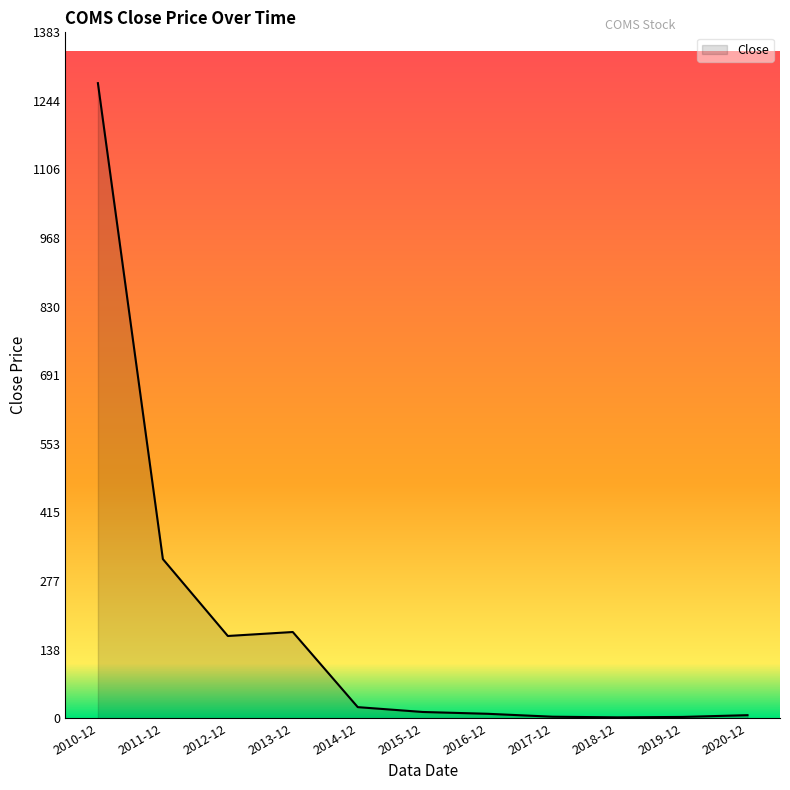

What position from the right is 2019-12?

2